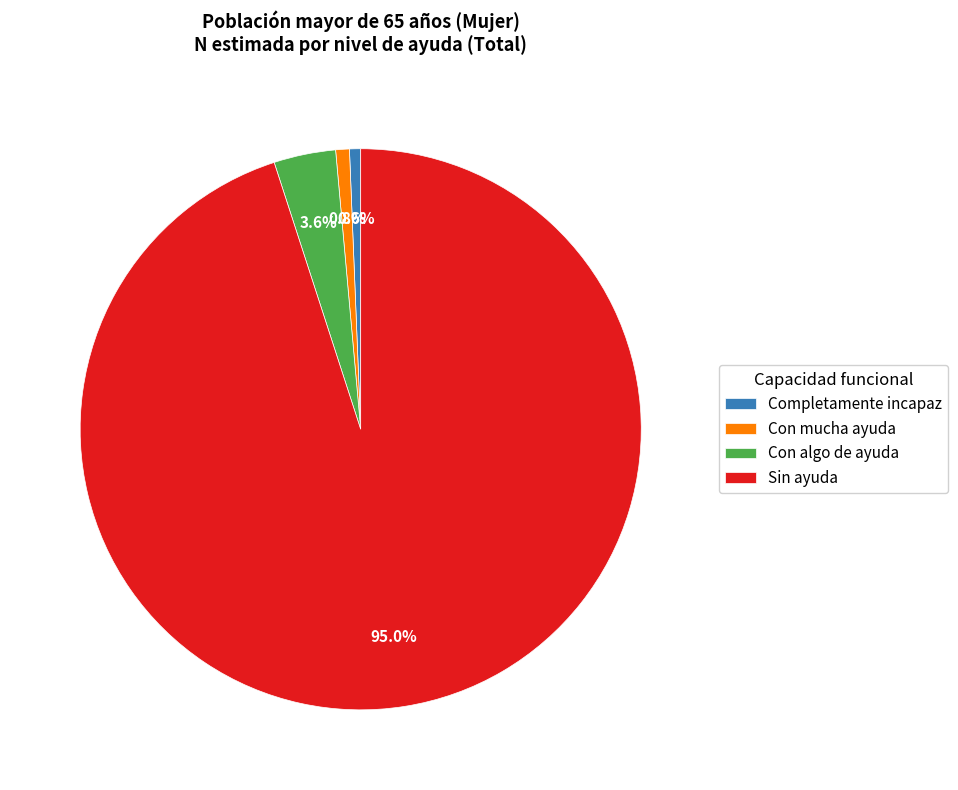

Count the number of slices in the pie.

4